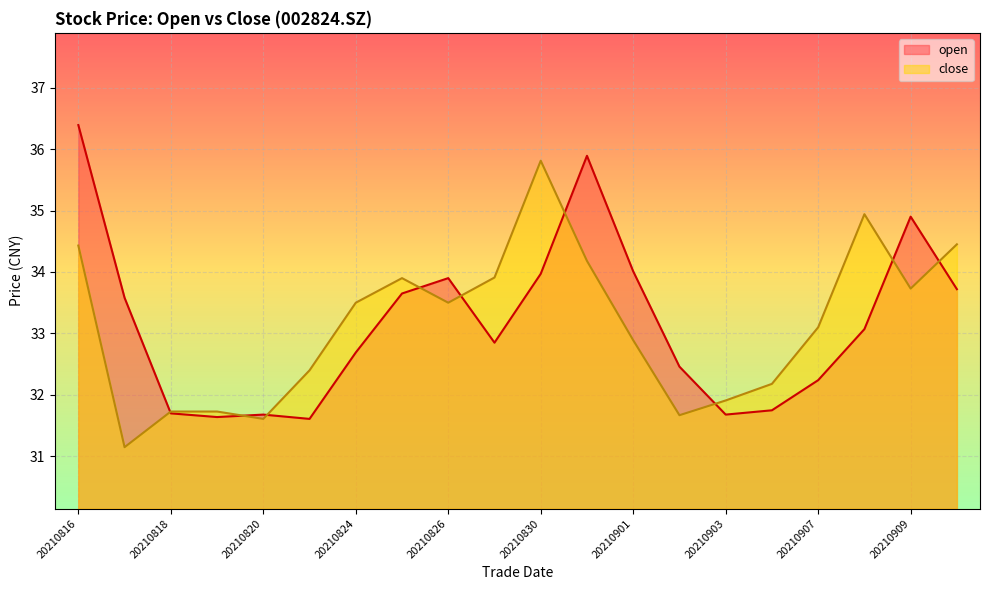

At which label is open closest to 34?

20210901